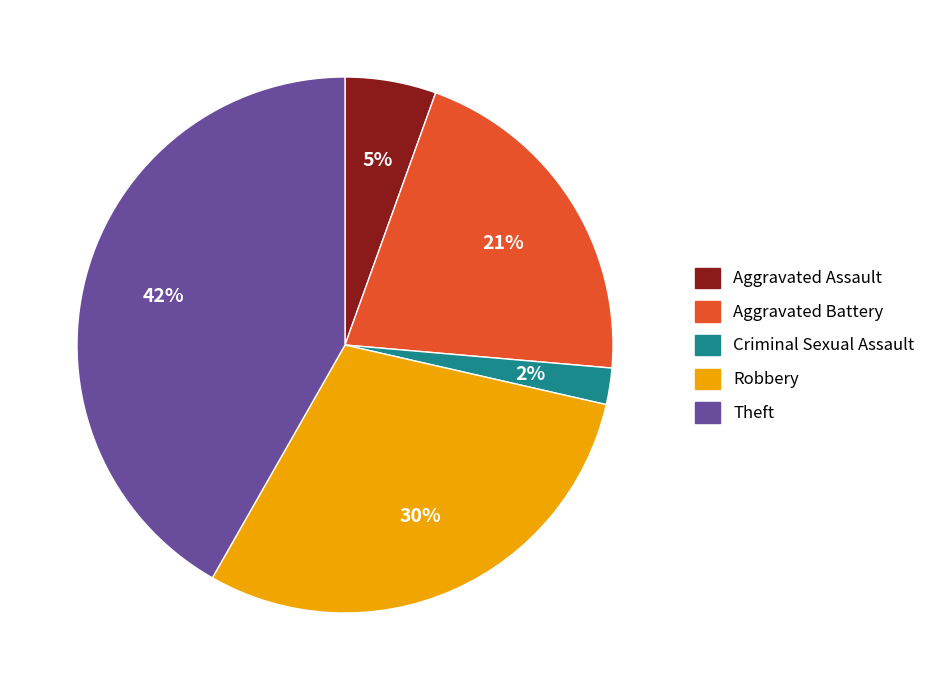

The Aggravated Battery slice represents 21% of the pie. True or false?

True